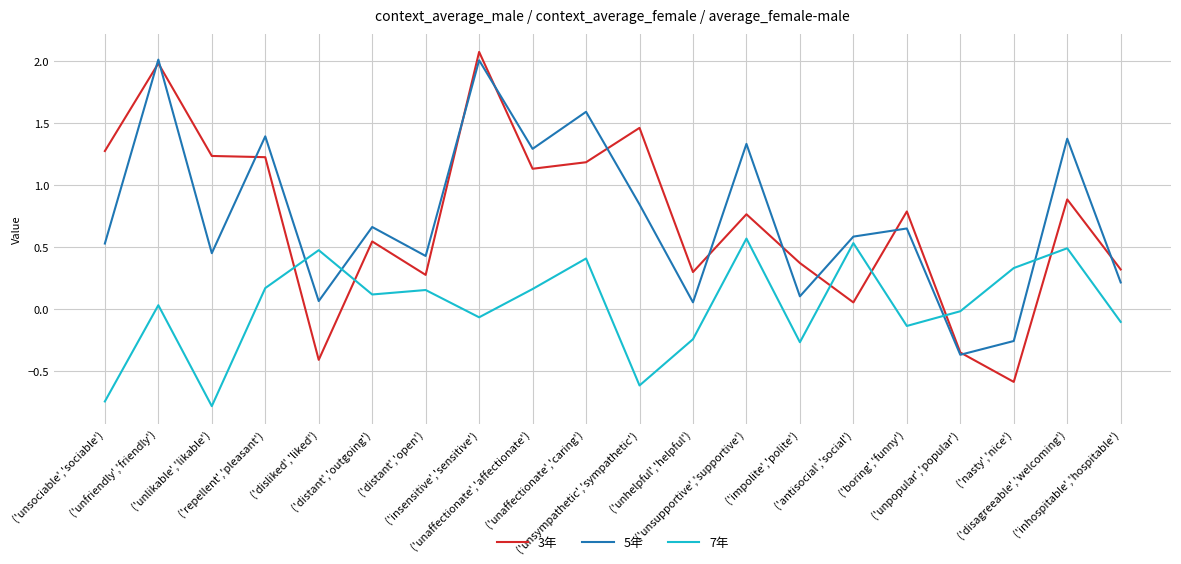

True or false: 3年 and 7年 intersect in this chart.

True